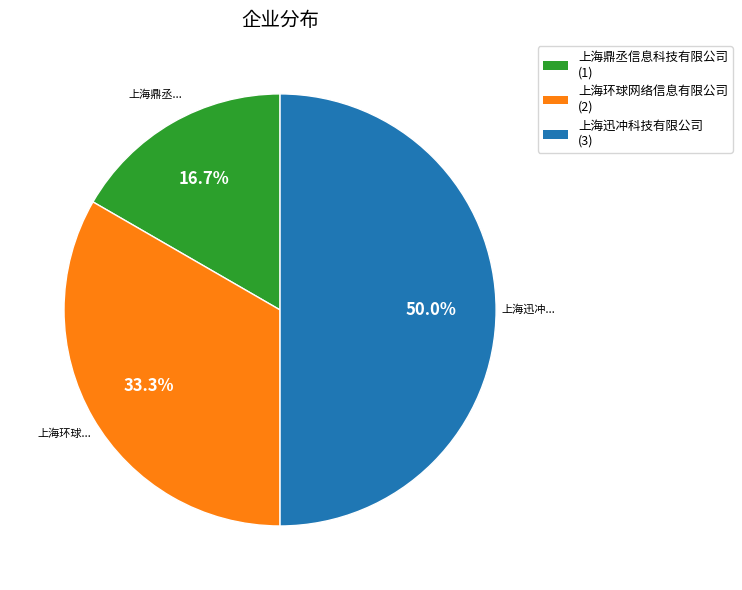

To the nearest percent, what percentage of the pie is 上海鼎丞信息科技有限公司?

17%